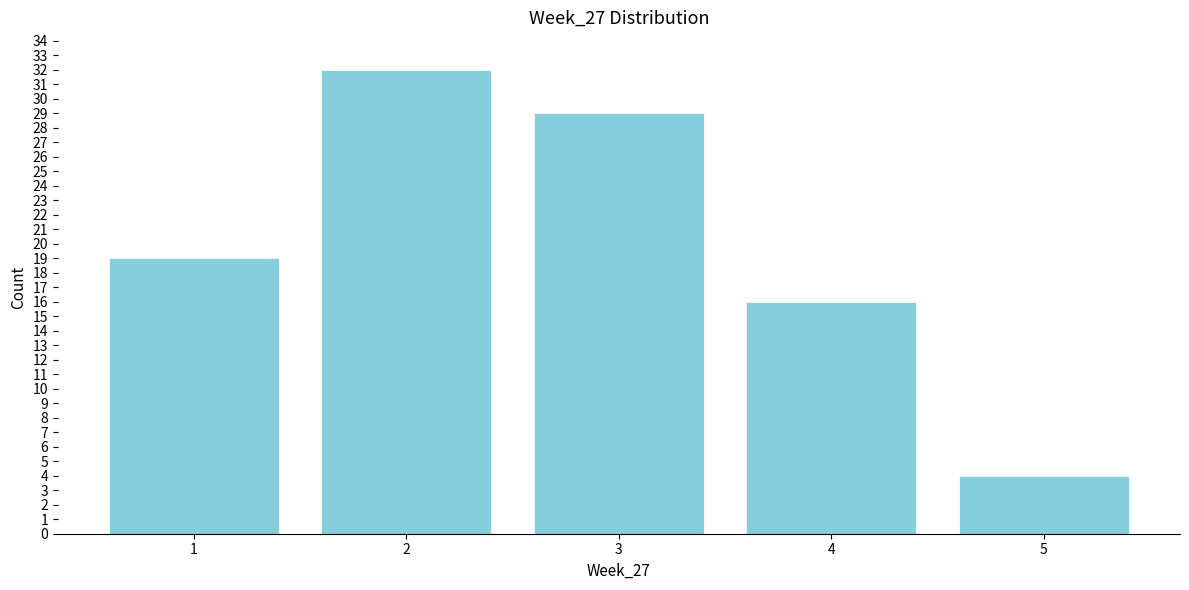

Reading right to left, transcribe all the data shown in this chart.

5=4	4=16	3=29	2=32	1=19